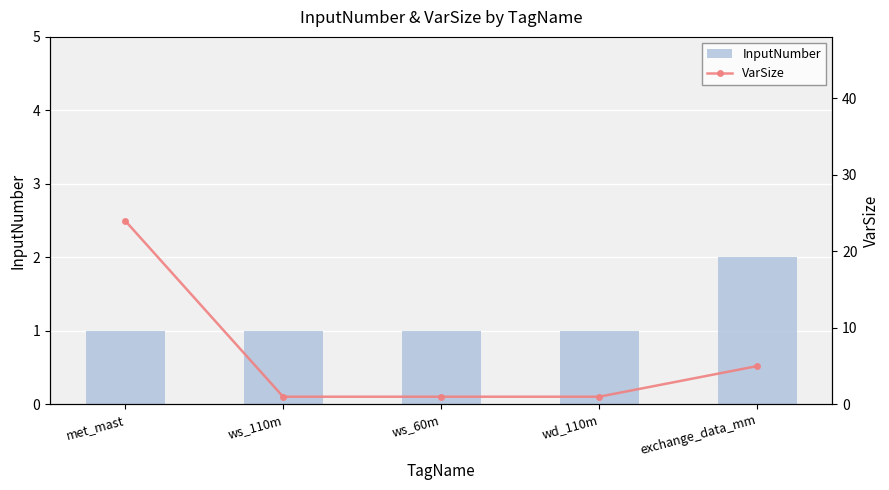

At which category is the sum across all series the highest?

met_mast